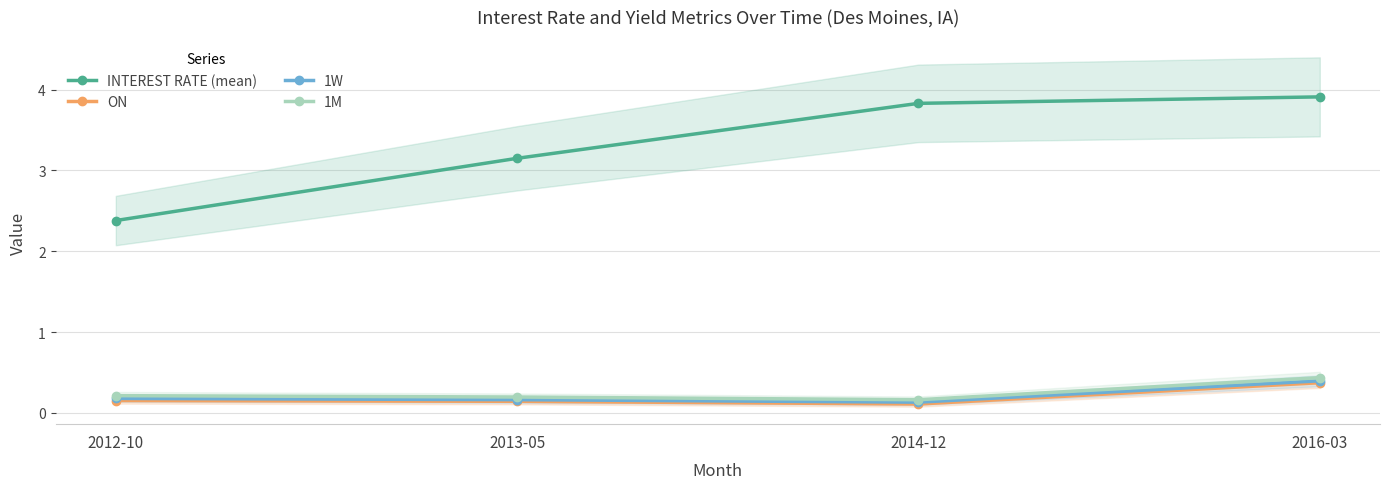

How many lines are shown in the chart?

4